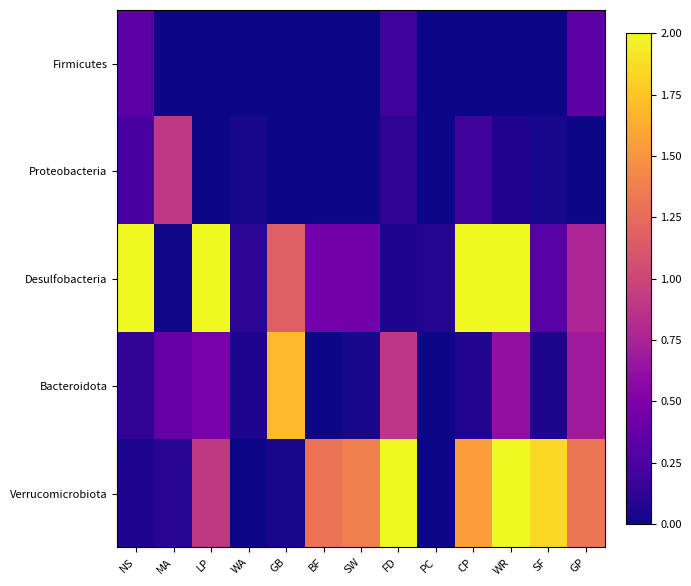

At which category is the sum across all series the highest?

CP